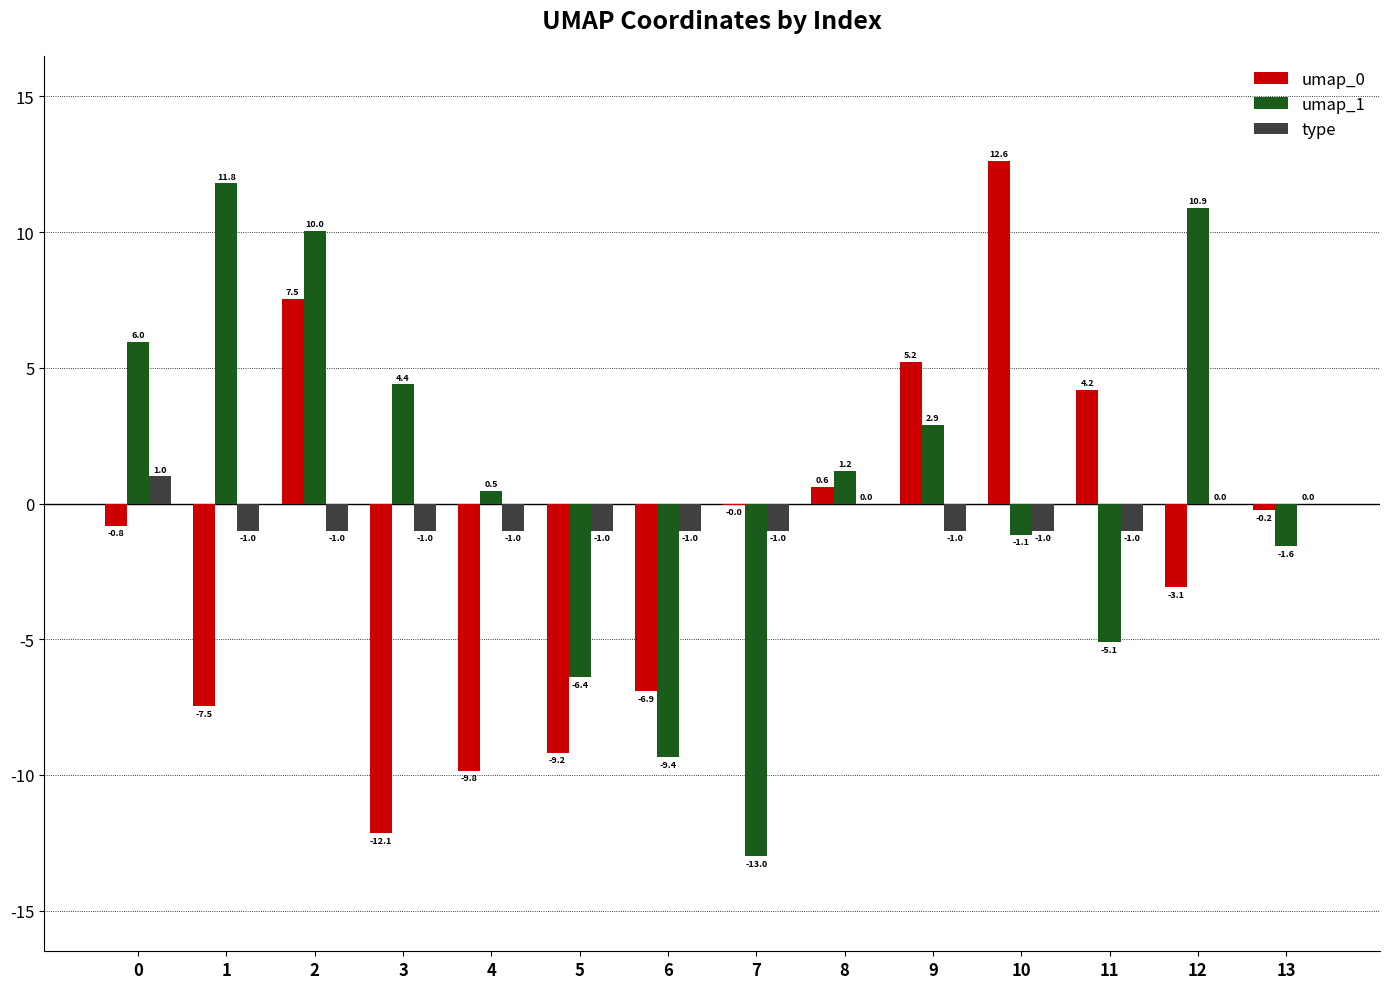

How many type values are between -1 and 0?

13